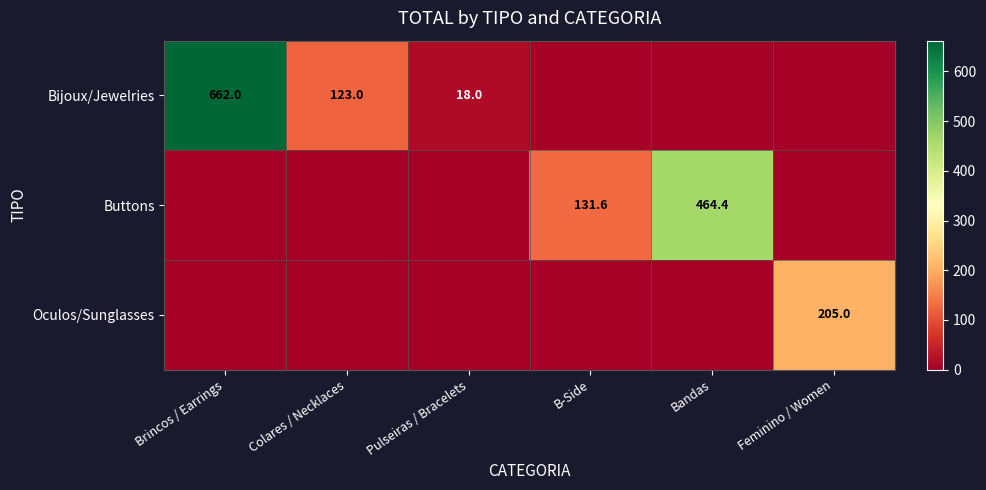

The value of Bijoux/Jewelries at Brincos / Earrings is 662.0. True or false?

True